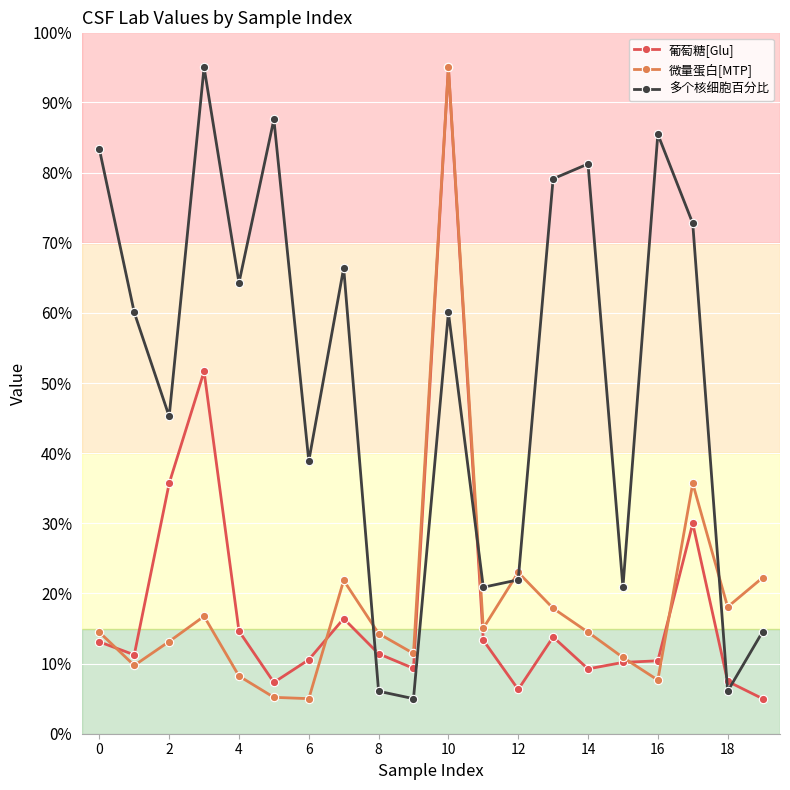

Is this an area chart (filled region under the line)?

No